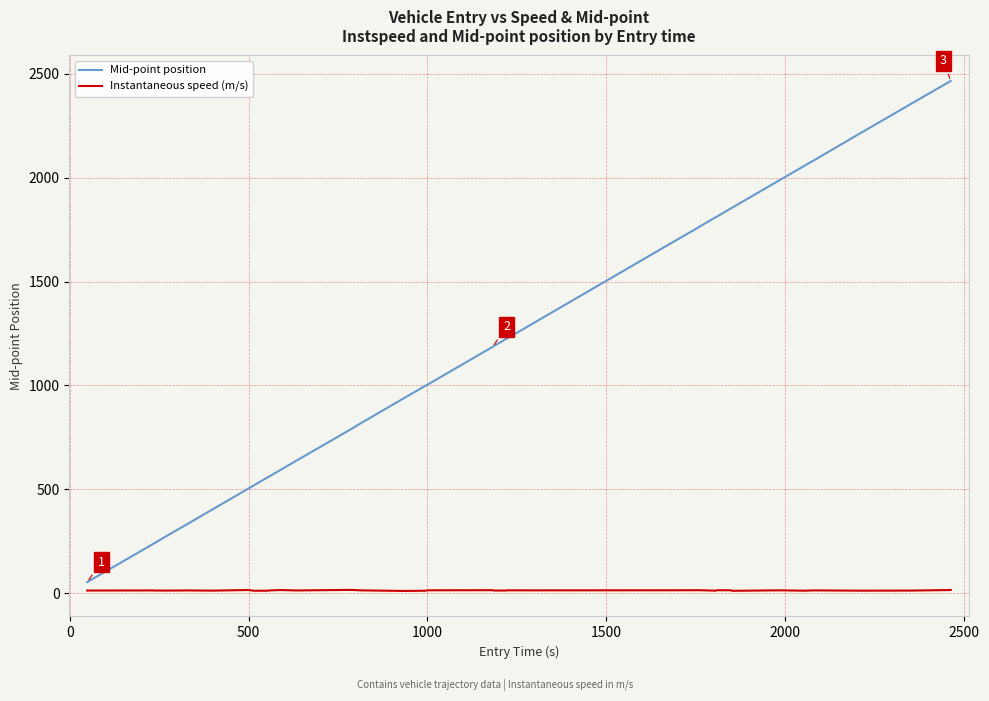

True or false: Mid-point position and Instantaneous speed (m/s) cross at least once.

False